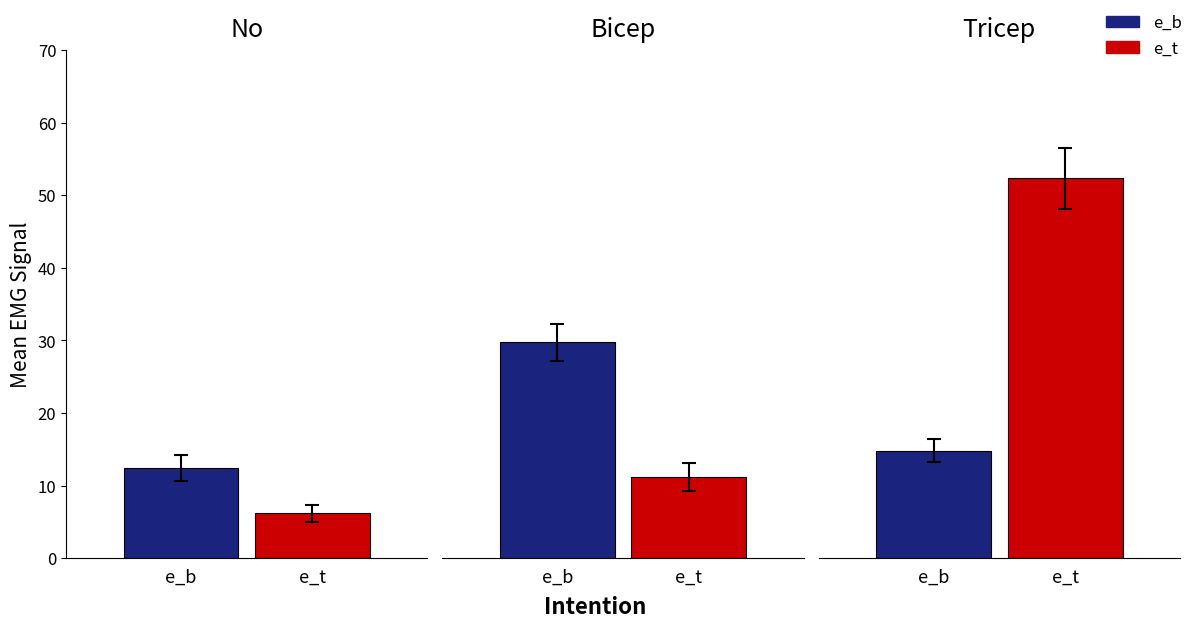

Between bicep and tricep, which series saw the biggest shift?

e_t